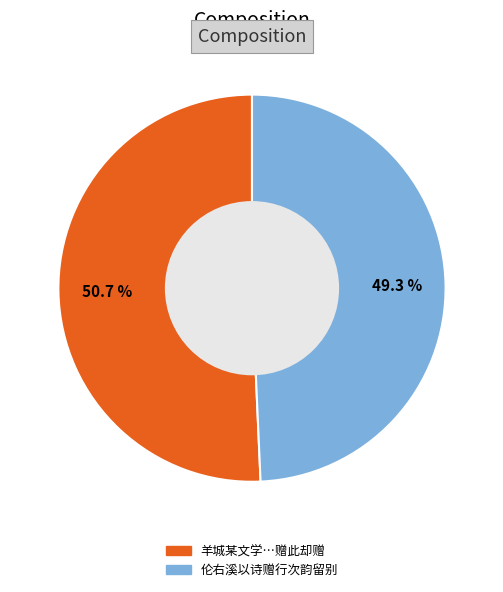

Does any single category account for the majority?

Yes